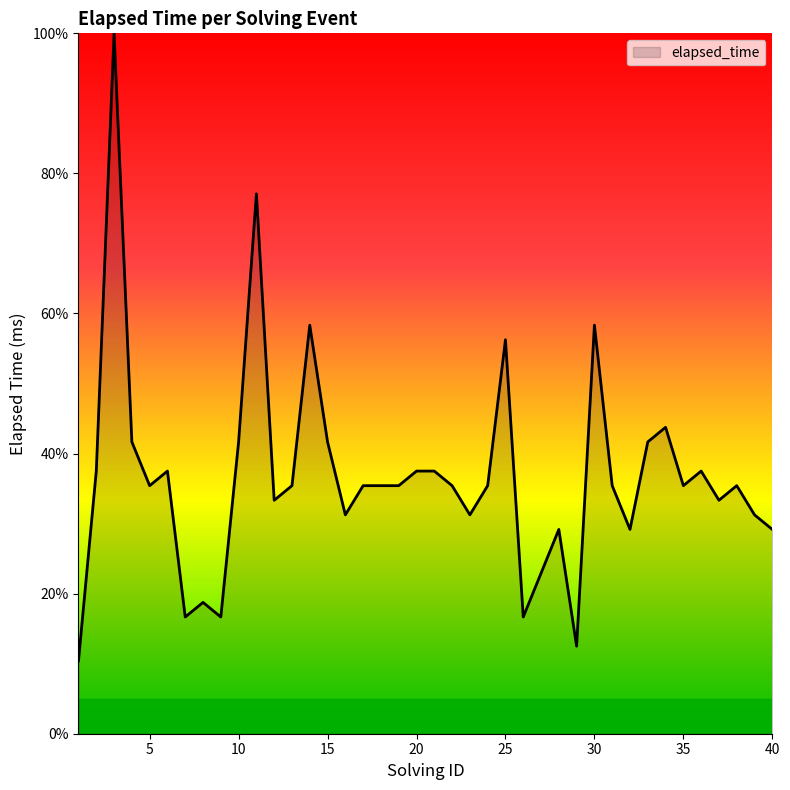

What is the greatest value displayed?

100.0